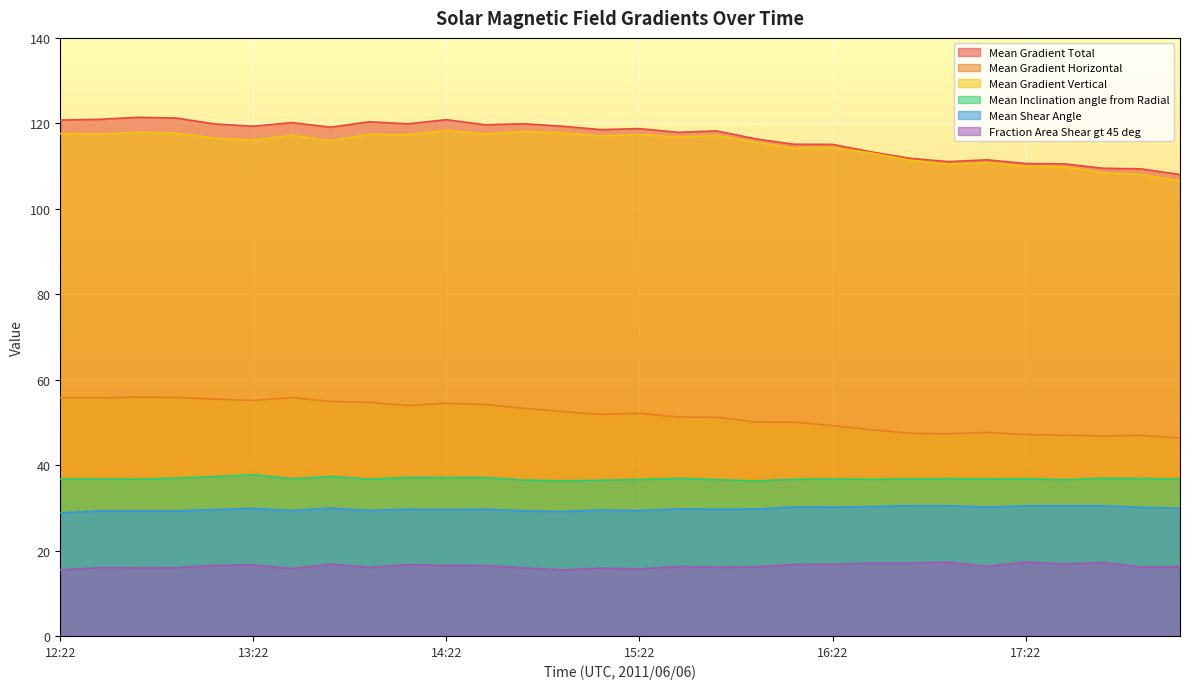

Reading right to left, transcribe all the data shown in this chart.

Mean Gradient Total: 108.0	109.3	109.5	110.5	110.6	111.5	111.0	111.8	113.3	115.1	115.1	116.4	118.2	117.9	118.8	118.5	119.3	119.9	119.7	120.9	119.9	120.4	119.1	120.2	119.3	119.9	121.2	121.4	120.9	120.8
Mean Gradient Horizontal: 46.3	47.0	46.8	47.0	47.1	47.7	47.3	47.5	48.3	49.3	50.1	50.1	51.2	51.2	52.1	51.9	52.5	53.3	54.2	54.5	53.9	54.7	54.9	55.8	55.1	55.4	55.8	55.9	55.7	55.8
Mean Gradient Vertical: 106.5	108.0	108.4	109.8	109.9	110.7	110.4	111.4	113.1	114.3	114.2	115.6	117.1	116.8	117.3	117.1	117.8	118.1	117.5	118.3	117.3	117.4	116.0	117.2	116.0	116.5	117.7	117.9	117.5	117.6
Mean Inclination angle from Radial: 36.7	36.9	36.9	36.6	36.8	36.8	36.8	36.8	36.7	36.7	36.7	36.3	36.6	36.9	36.6	36.5	36.3	36.5	37.1	37.1	37.1	36.7	37.4	36.8	37.7	37.3	37.0	36.7	36.7	36.8
Mean Shear Angle: 29.9	30.1	30.5	30.5	30.5	30.1	30.5	30.5	30.3	30.2	30.2	29.7	29.7	29.7	29.4	29.5	29.1	29.3	29.7	29.6	29.7	29.4	29.9	29.3	29.9	29.6	29.3	29.3	29.3	28.9
Fraction Area Shear gt 45 deg: 16.2	16.2	17.2	16.8	17.3	16.3	17.3	17.0	17.0	16.8	16.7	16.2	16.1	16.3	15.7	15.9	15.5	15.9	16.5	16.5	16.7	16.1	16.8	15.8	16.6	16.6	16.0	16.0	16.0	15.5